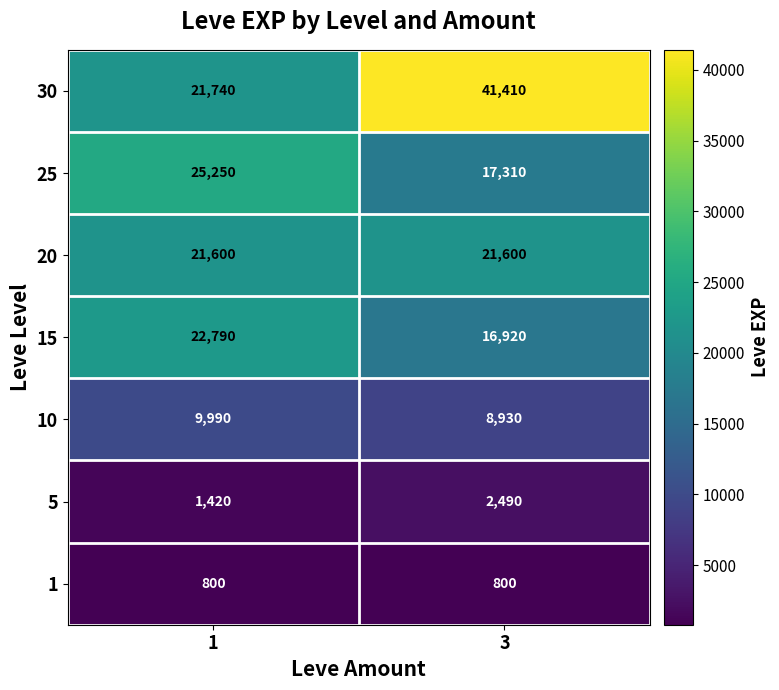

What is the maximum value for 15?

22790